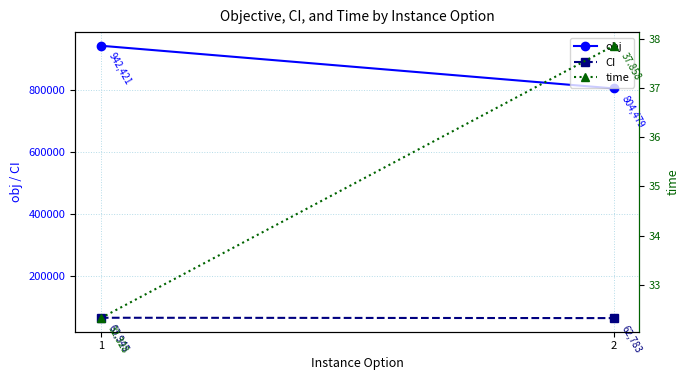

Where is CI nearest to the value 63363?

2